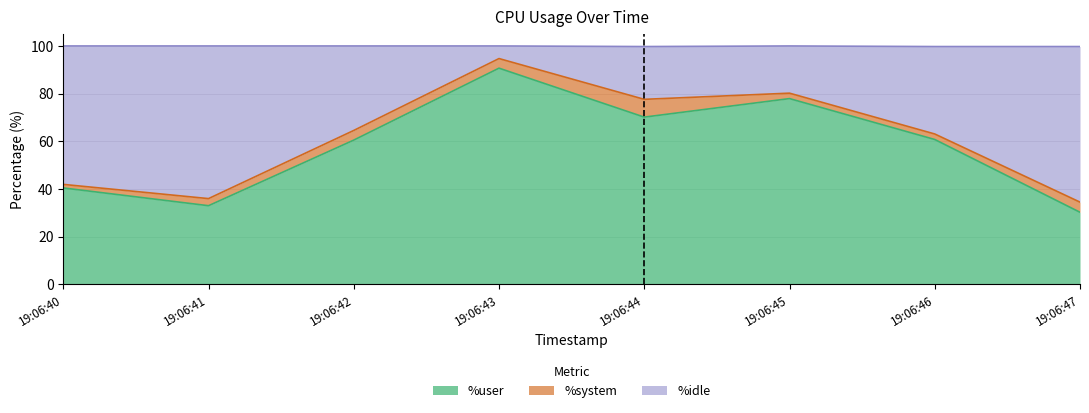

Between 19:06:44 and 19:06:47, which series saw the biggest shift?

%idle